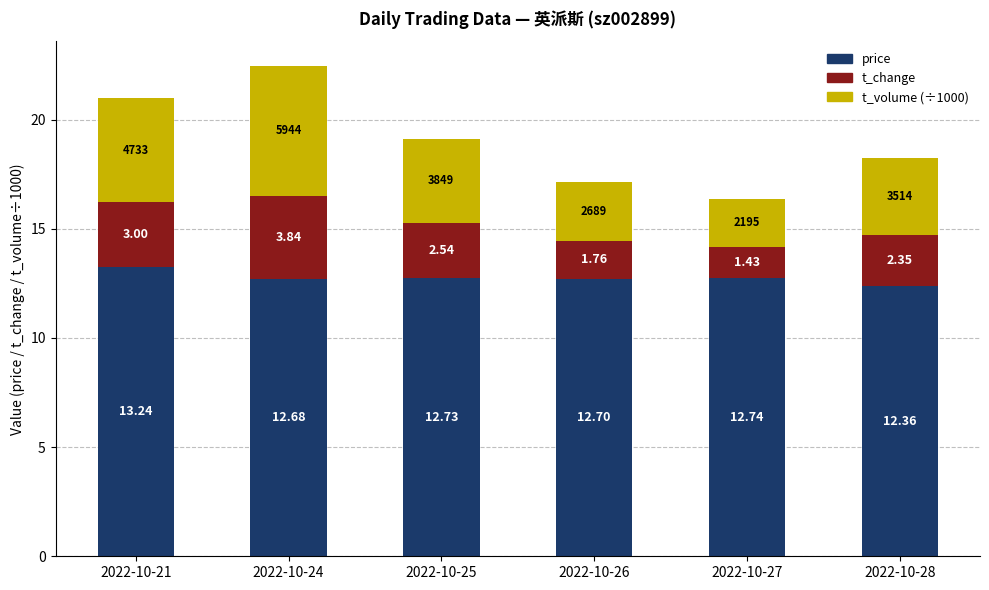

What is the total value across all series at 2022-10-26?

17.1